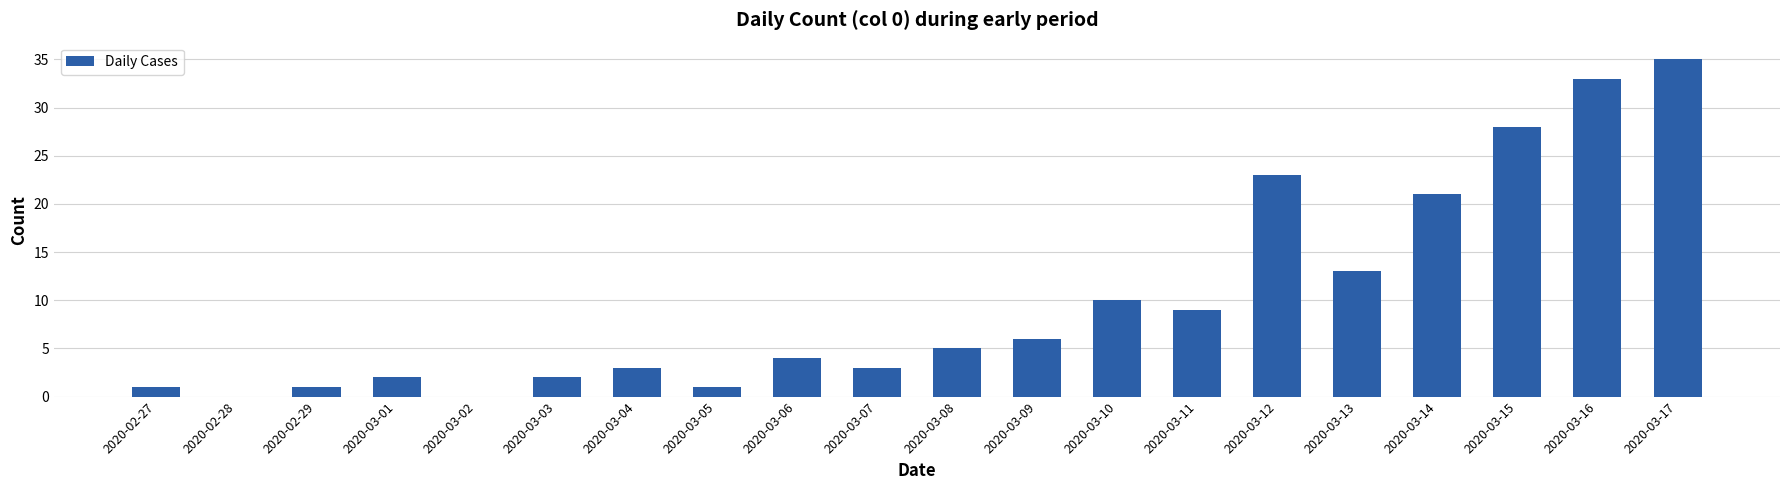

What is the maximum value shown in the chart?

35